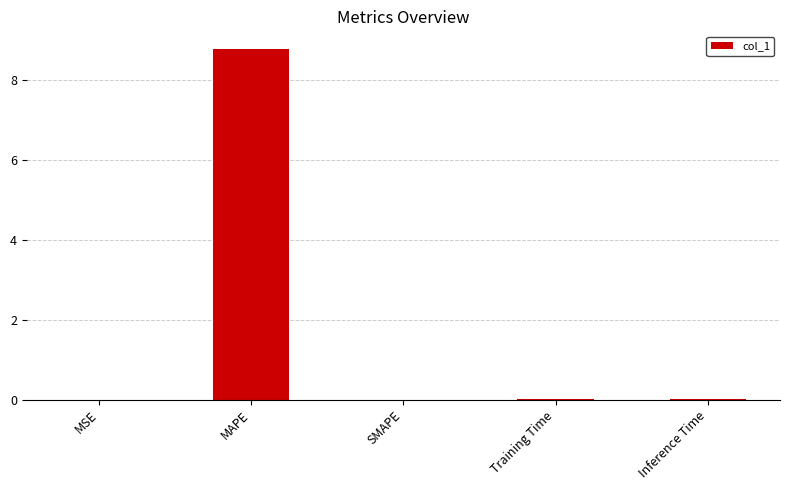

Which category has the highest value across all series?

MAPE